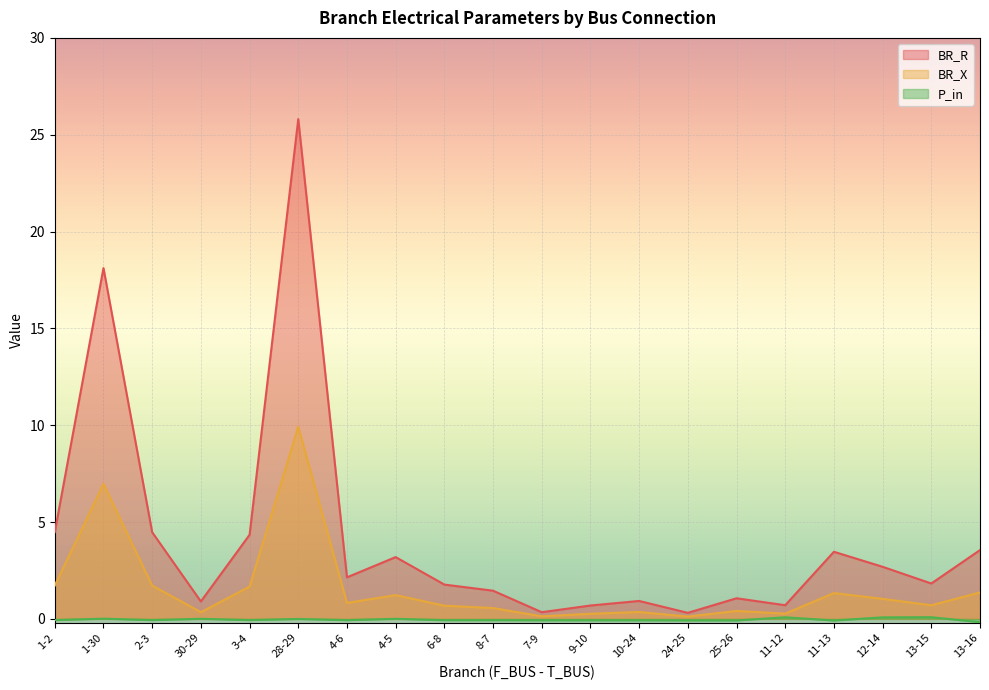

Which series has the widest spread of values?

BR_R